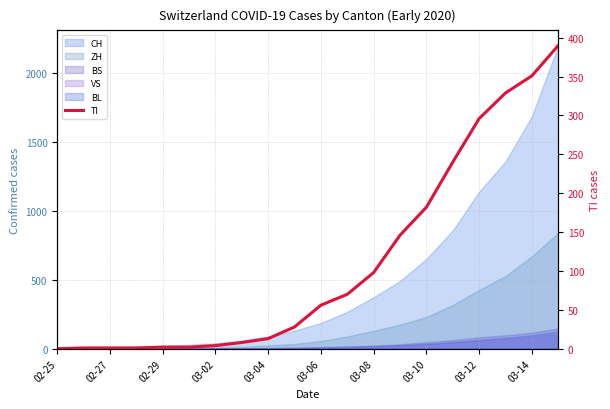

The value at 03-10 is 3. True or false?

False